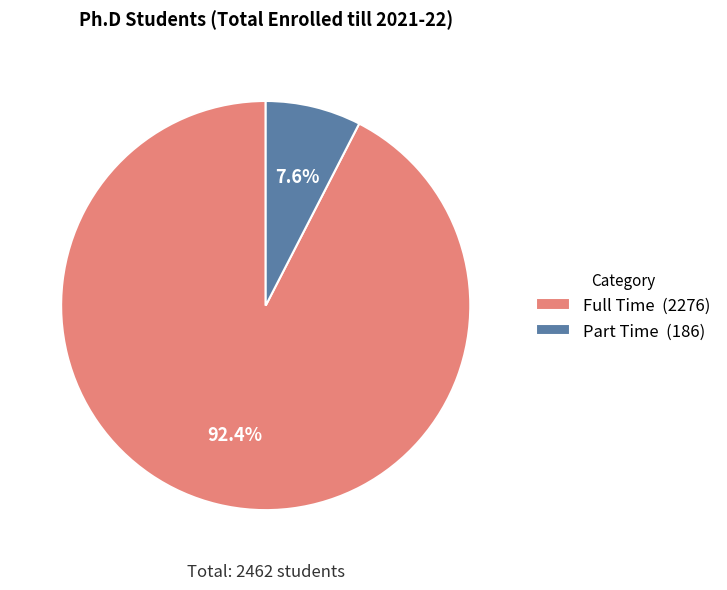

What is the total percentage of Full Time and Part Time?

100.0%